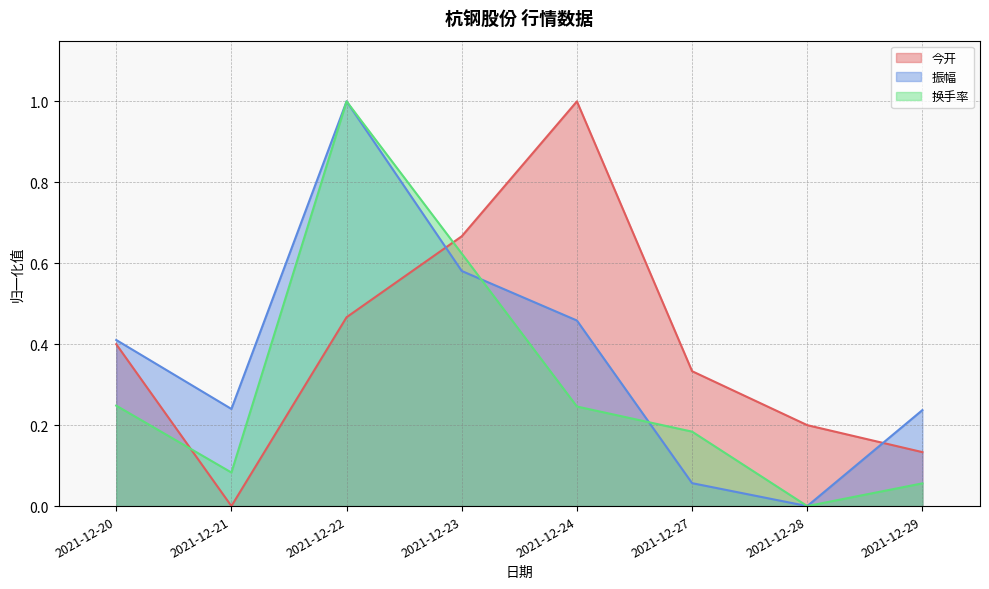

What is the value of the 今开 point at the 4th from the left?

0.7